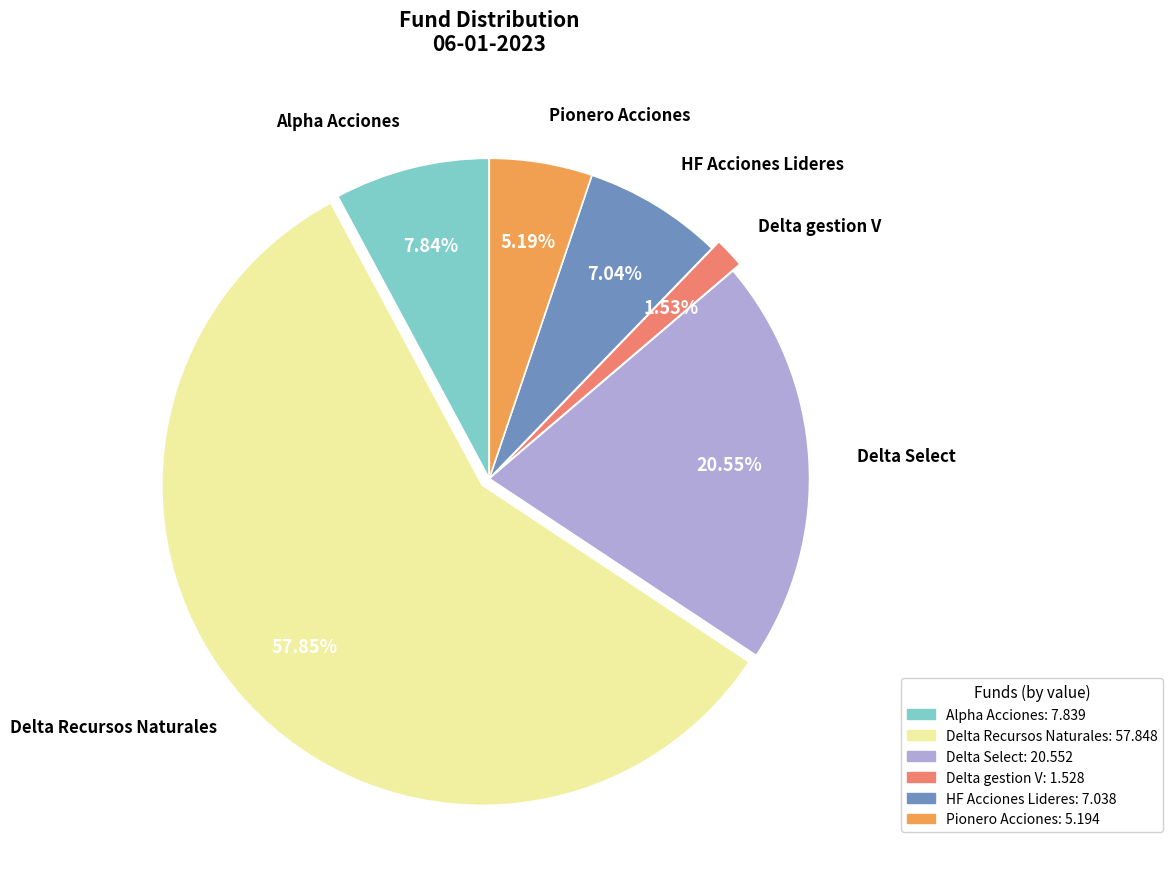

How many slices are in this pie chart?

6